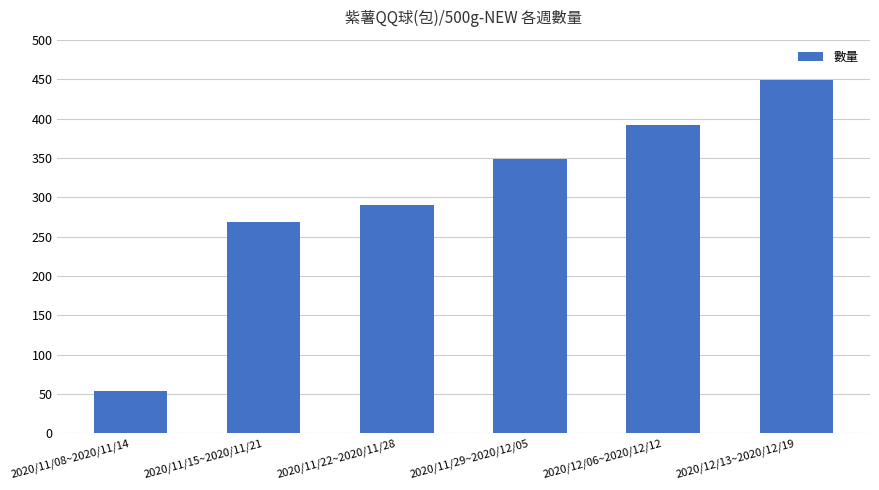

Rank the categories by value from highest to lowest.

2020/12/13~2020/12/19, 2020/12/06~2020/12/12, 2020/11/29~2020/12/05, 2020/11/22~2020/11/28, 2020/11/15~2020/11/21, 2020/11/08~2020/11/14